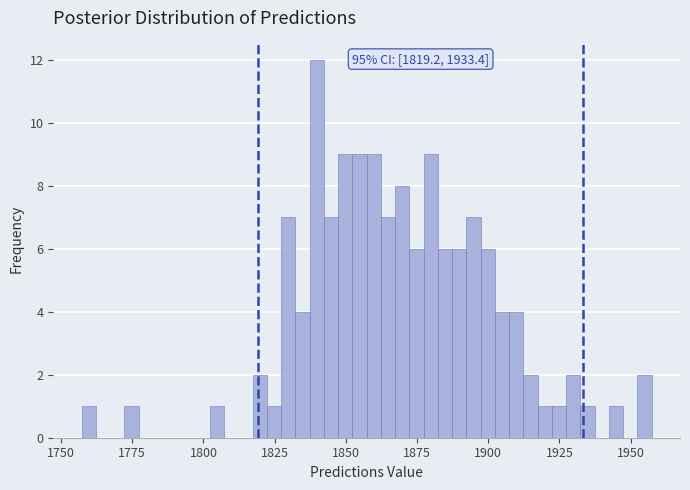

Around what value on the x-axis is the tallest bar? Give the approximate position of its centre, as read against the axis.

1840